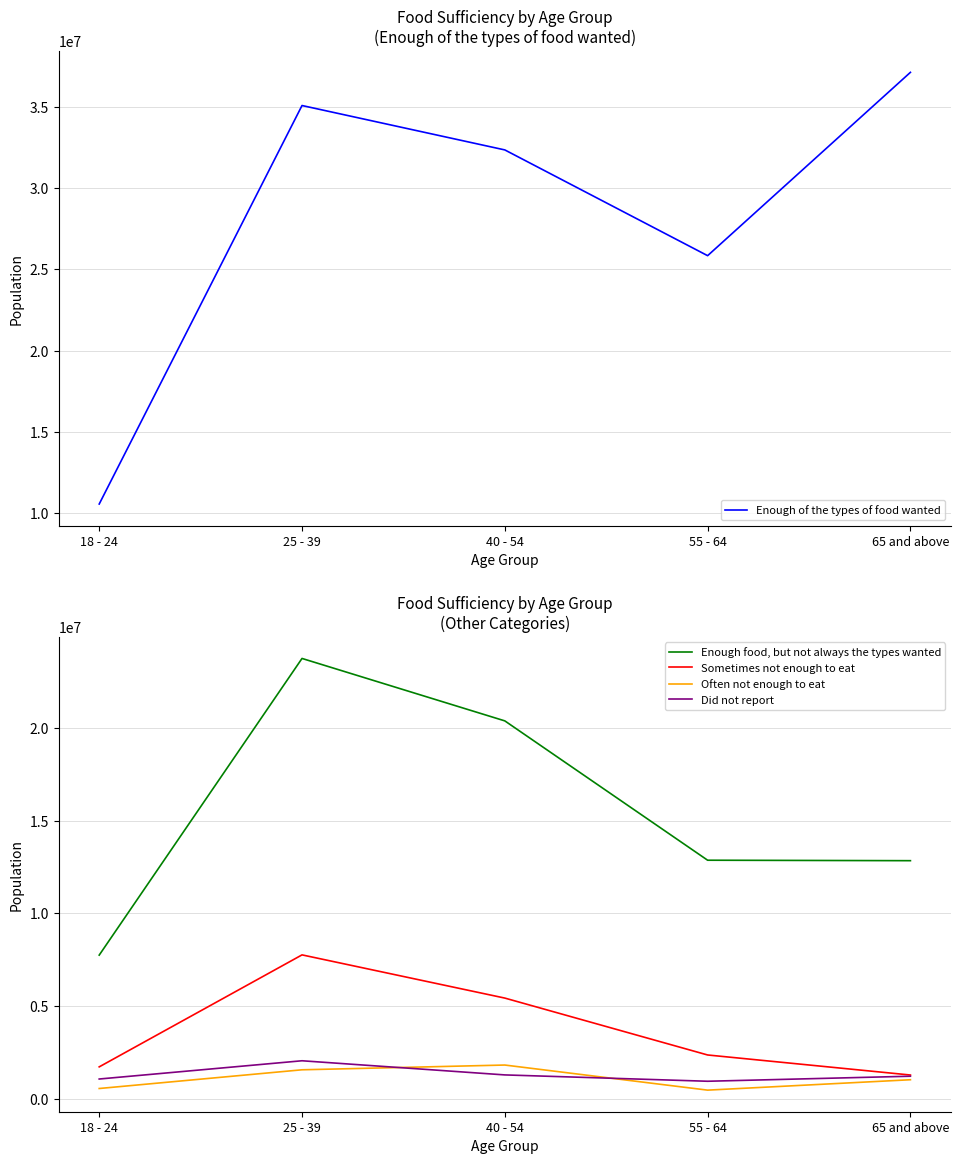

How many values in the Enough food, but not always the types wanted series are below 12869032?

2